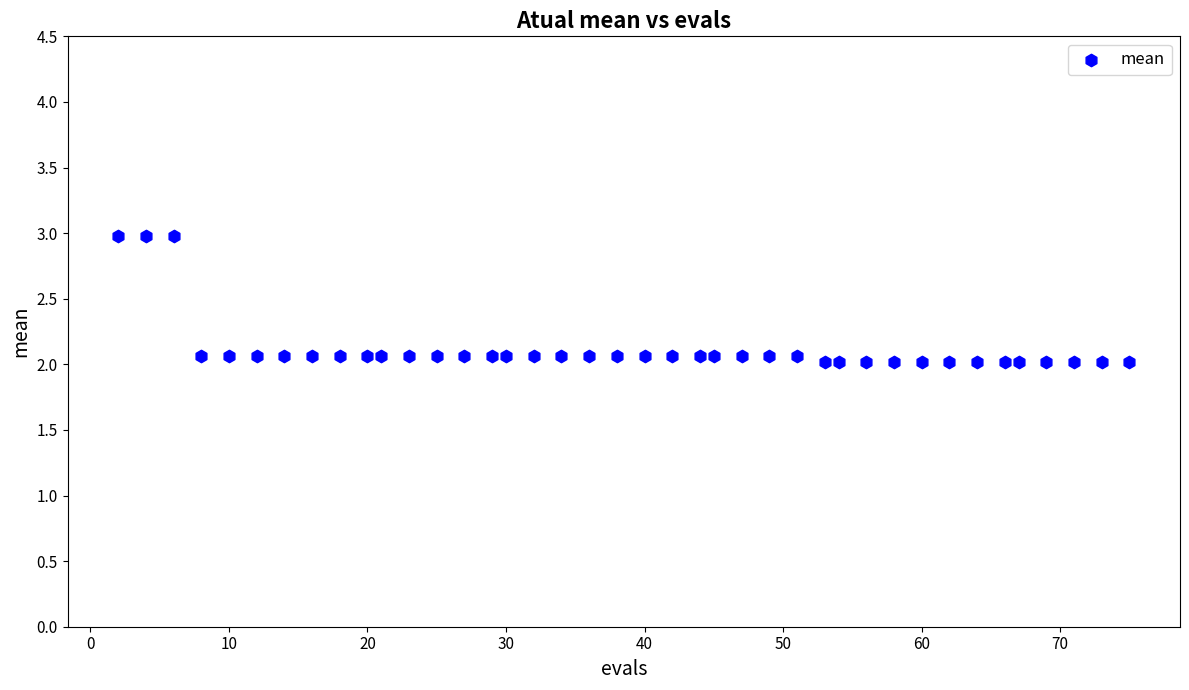

What is the range of Y values (max minus min)?

1.0